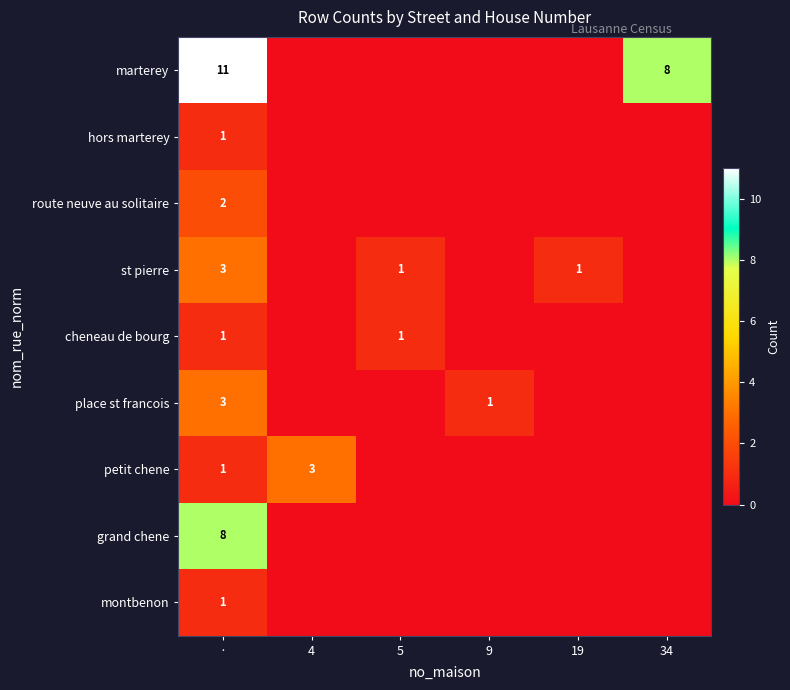

How many distinct data groups are displayed?

9